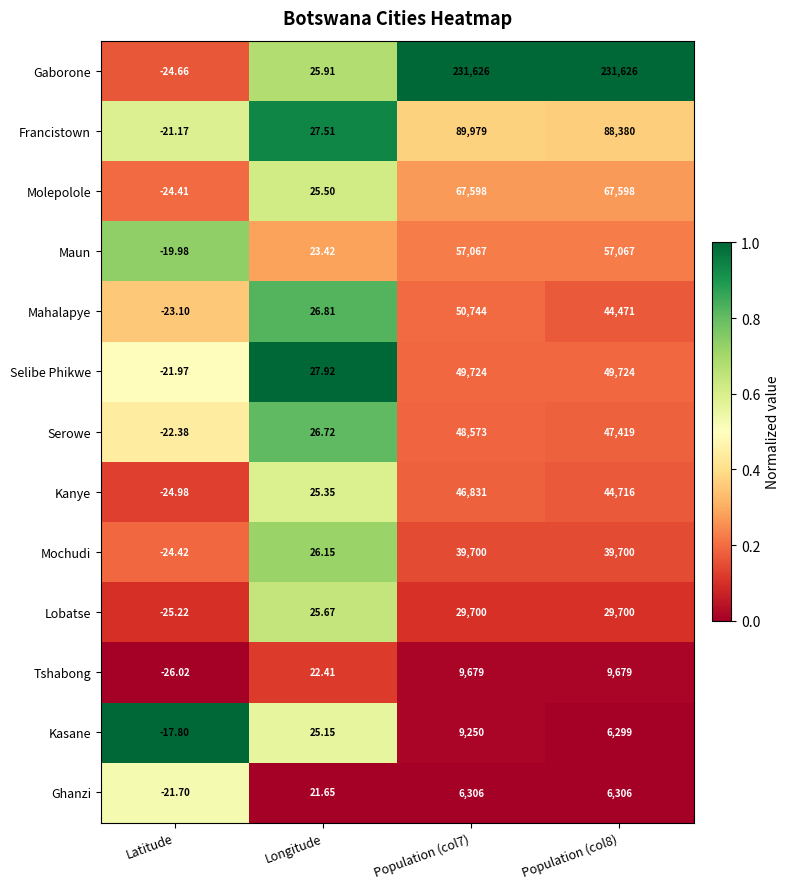

Which series has the widest spread of values?

Gaborone